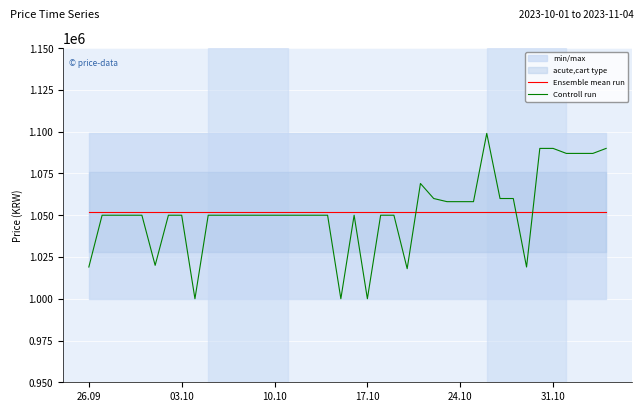

Reading right to left, list all the values displayed in this chart.

Ensemble mean run: 1051984	1051984	1051984	1051984	1051984	1051984	1051984	1051984	1051984	1051984	1051984	1051984	1051984	1051984	1051984	1051984	1051984	1051984	1051984	1051984	1051984	1051984	1051984	1051984	1051984	1051984	1051984	1051984	1051984	1051984	1051984	1051984	1051984	1051984	1051984	1051984	1051984	1051984	1051984	1051984
Controll run: 1090000	1087000	1087000	1087000	1090000	1090000	1019000	1060000	1060000	1099000	1058120	1058120	1058120	1060000	1069000	1018000	1050000	1050000	1000000	1050000	1000000	1050000	1050000	1050000	1050000	1050000	1050000	1050000	1050000	1050000	1050000	1000000	1050000	1050000	1020000	1050000	1050000	1050000	1050000	1019000